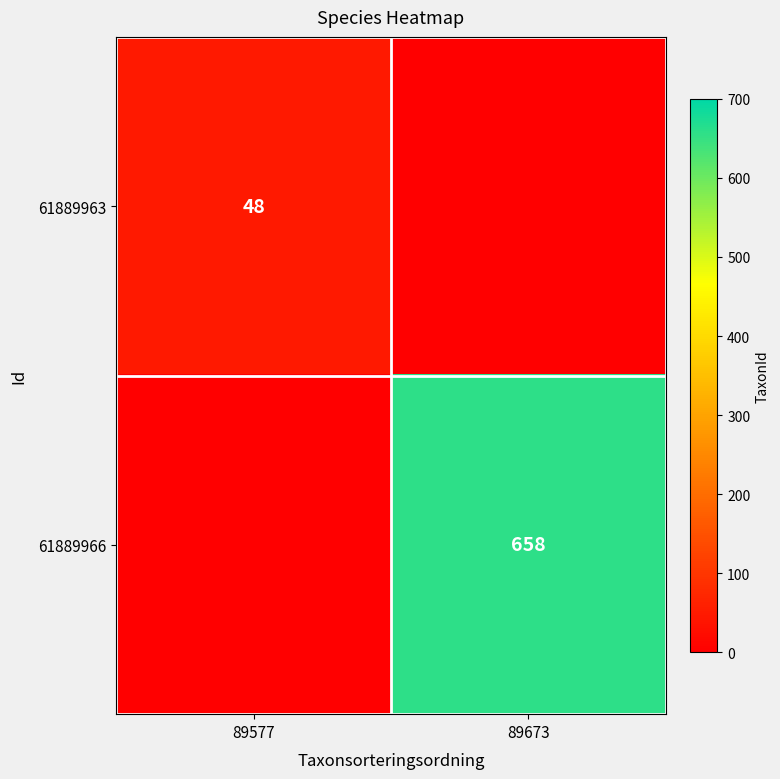

The value of 61889963 at 89577 is 48. True or false?

True